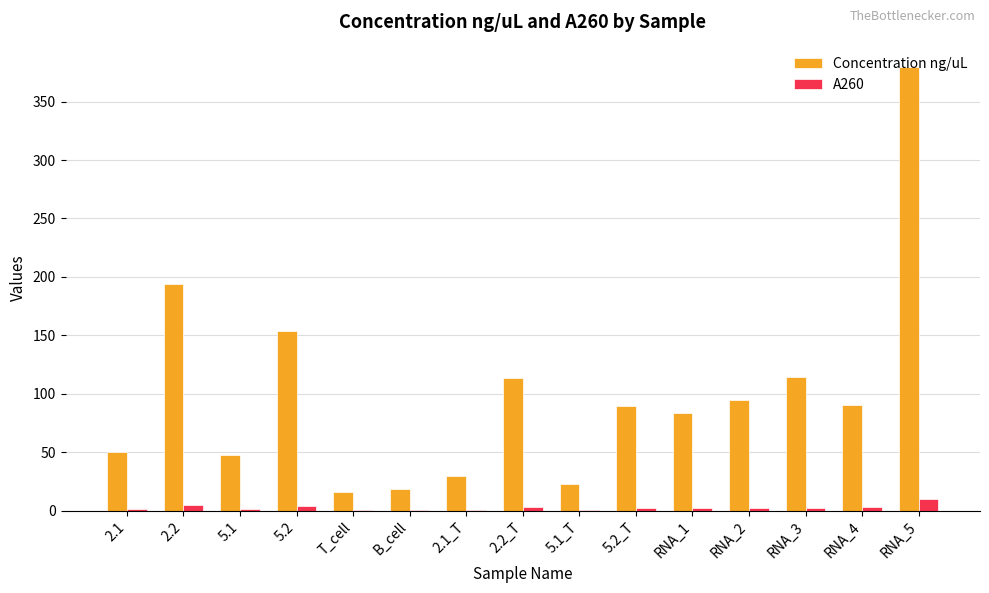

True or false: A260 has a value of 0.6 at 5.1_T.

True